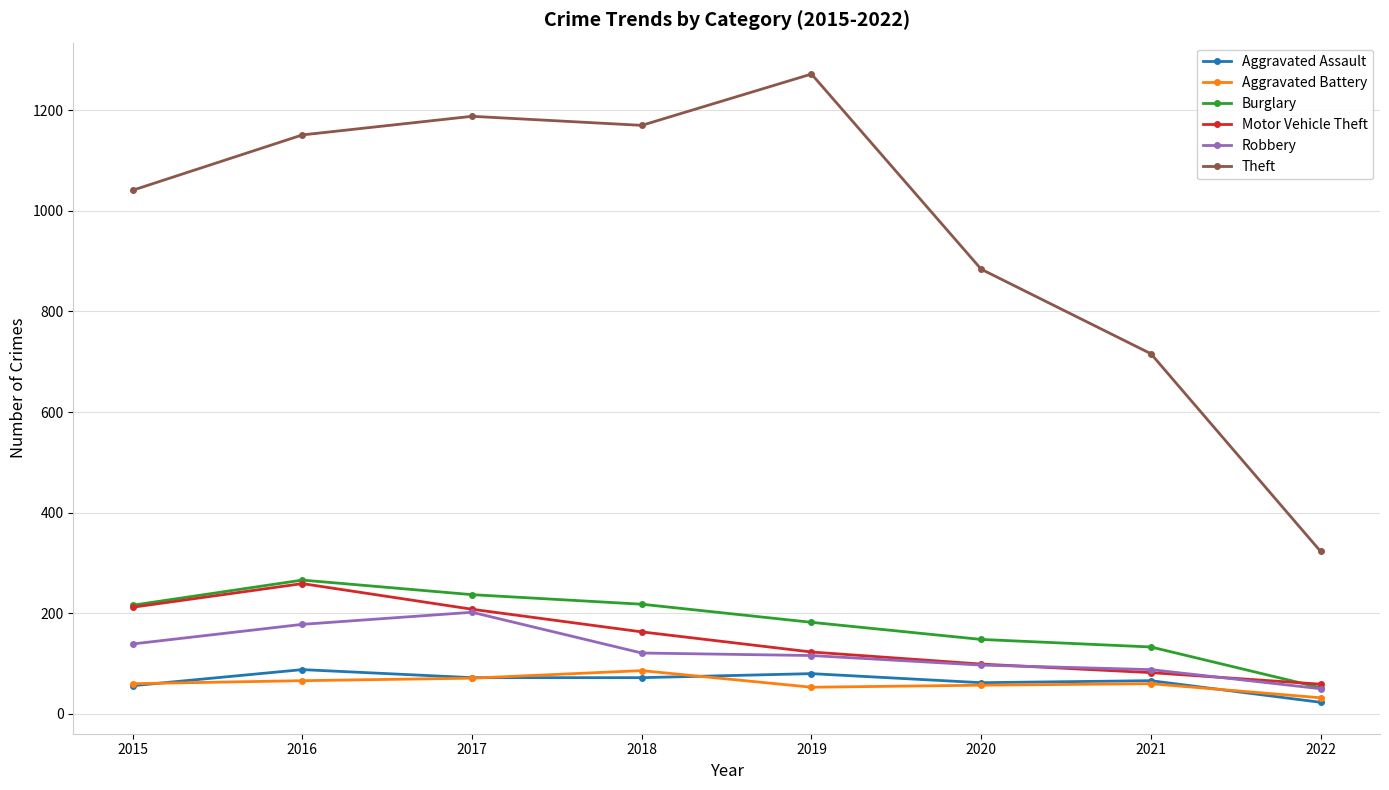

True or false: Robbery has a value of 29 at 2018.

False